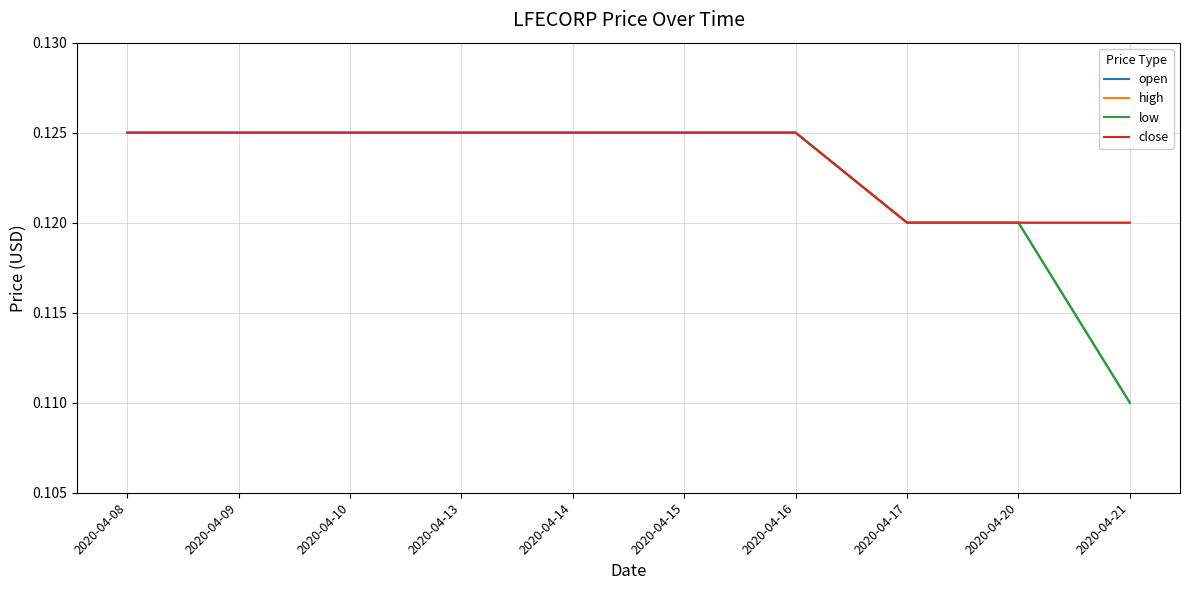

True or false: open and close intersect in this chart.

False